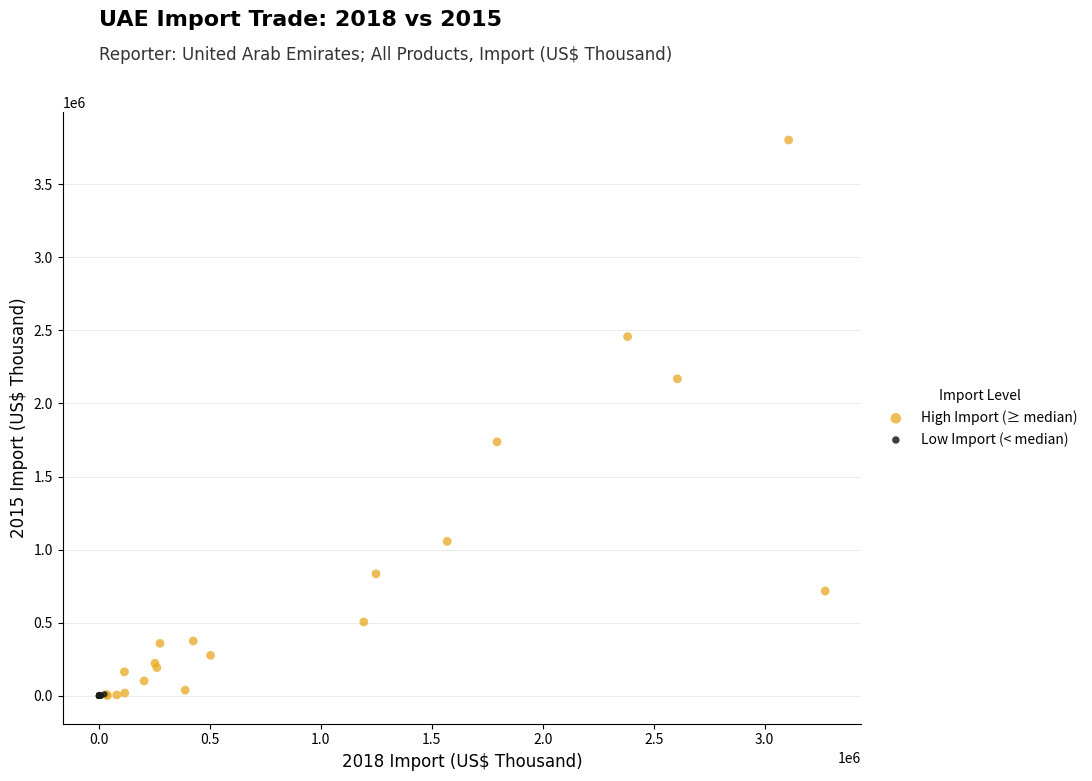

Which series contains the highest Y value?

High Import (≥ median)